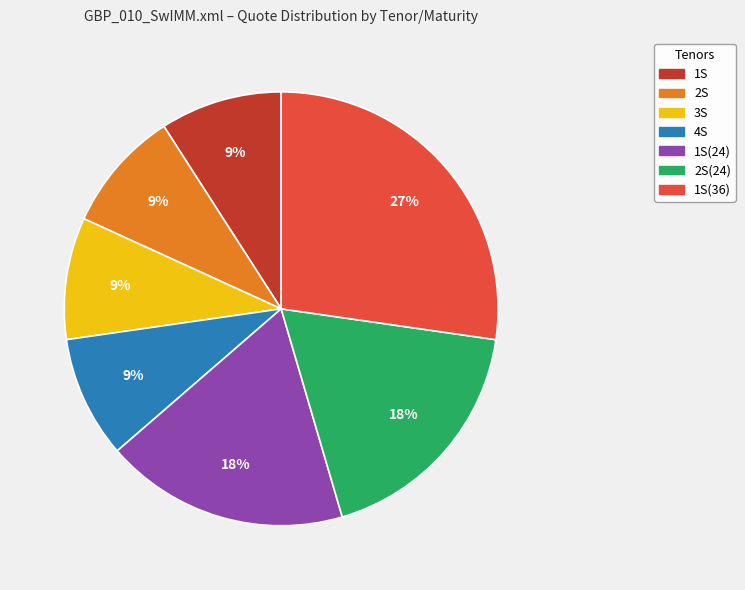

Is there any slice that represents more than half of the pie?

No